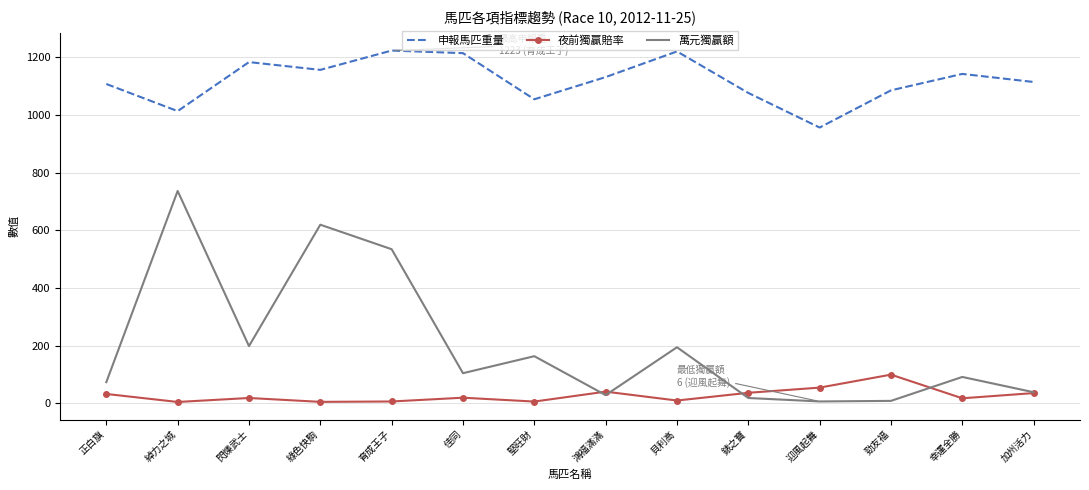

At which label does 萬元獨贏額 reach its peak?

綽力之城